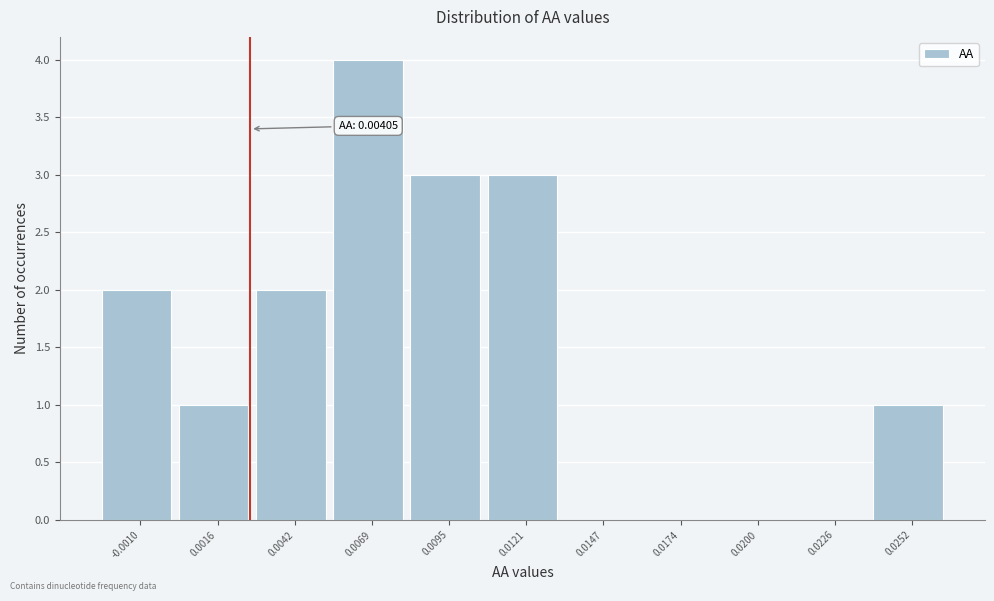

Reading left to right, what are all the values shown in this chart?

-0.0010=2	0.0016=1	0.0042=2	0.0069=4	0.0095=3	0.0121=3	0.0147=0	0.0174=0	0.0200=0	0.0226=0	0.0252=1